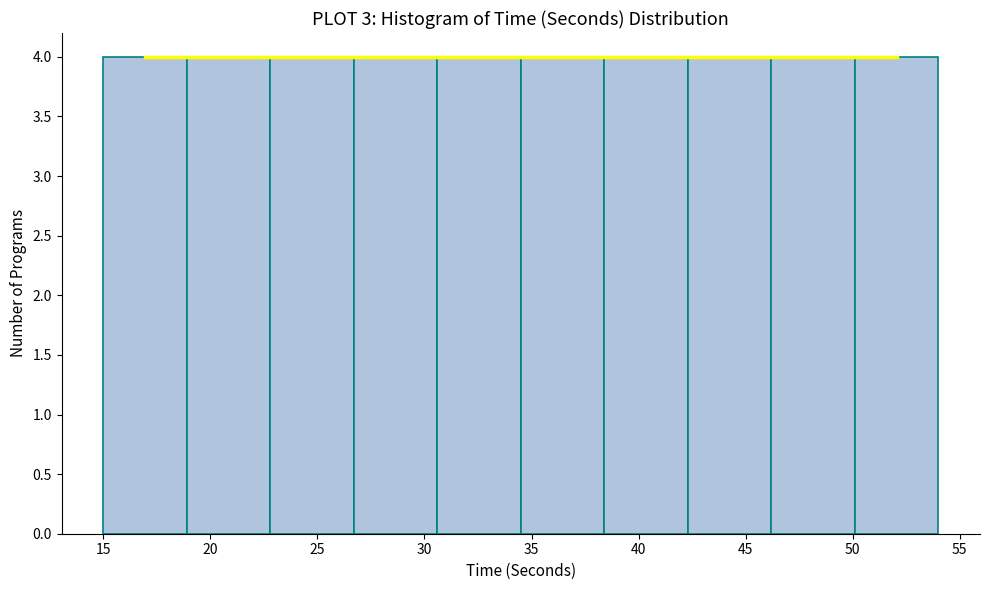

Reading left to right, transcribe this chart: for each bar, give the range it covers on the x-axis and its height. Neither the bar edges nor the heights are printed on the chart, so give them approximately, as read against the axes.

15.0 to 18.9: 4
18.9 to 22.8: 4
22.8 to 26.7: 4
26.7 to 30.6: 4
30.6 to 34.5: 4
34.5 to 38.4: 4
38.4 to 42.3: 4
42.3 to 46.2: 4
46.2 to 50.1: 4
50.1 to 54.0: 4